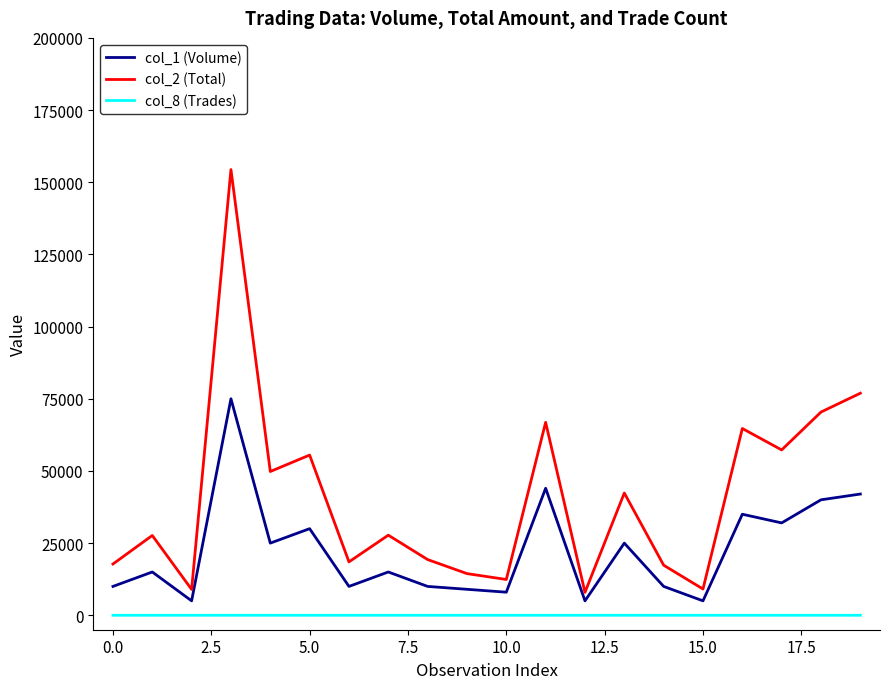

True or false: col_1 (Volume) and col_8 (Trades) cross at least once.

False